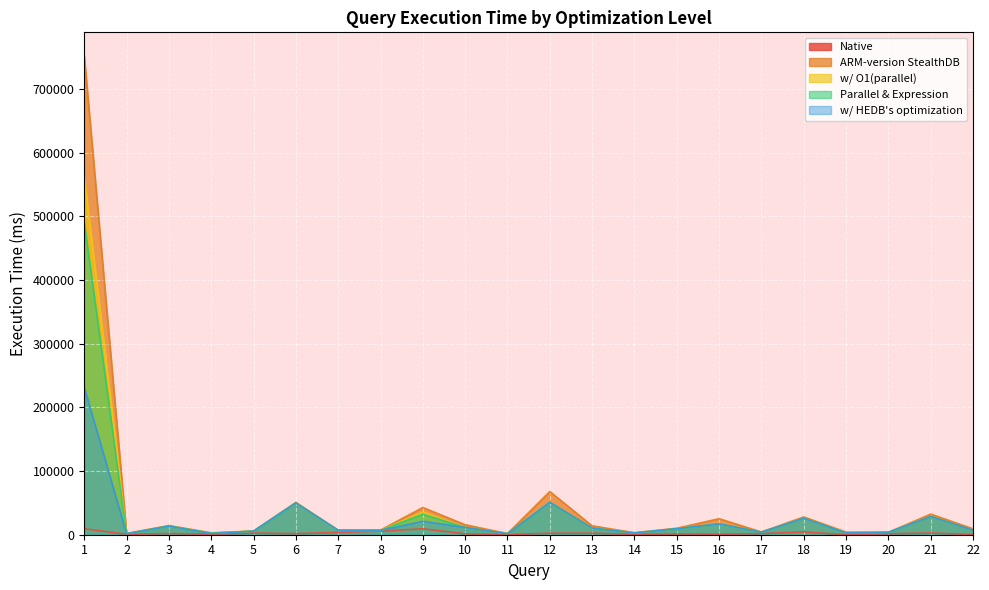

What is the average value of the ARM-version StealthDB series?

50172.0